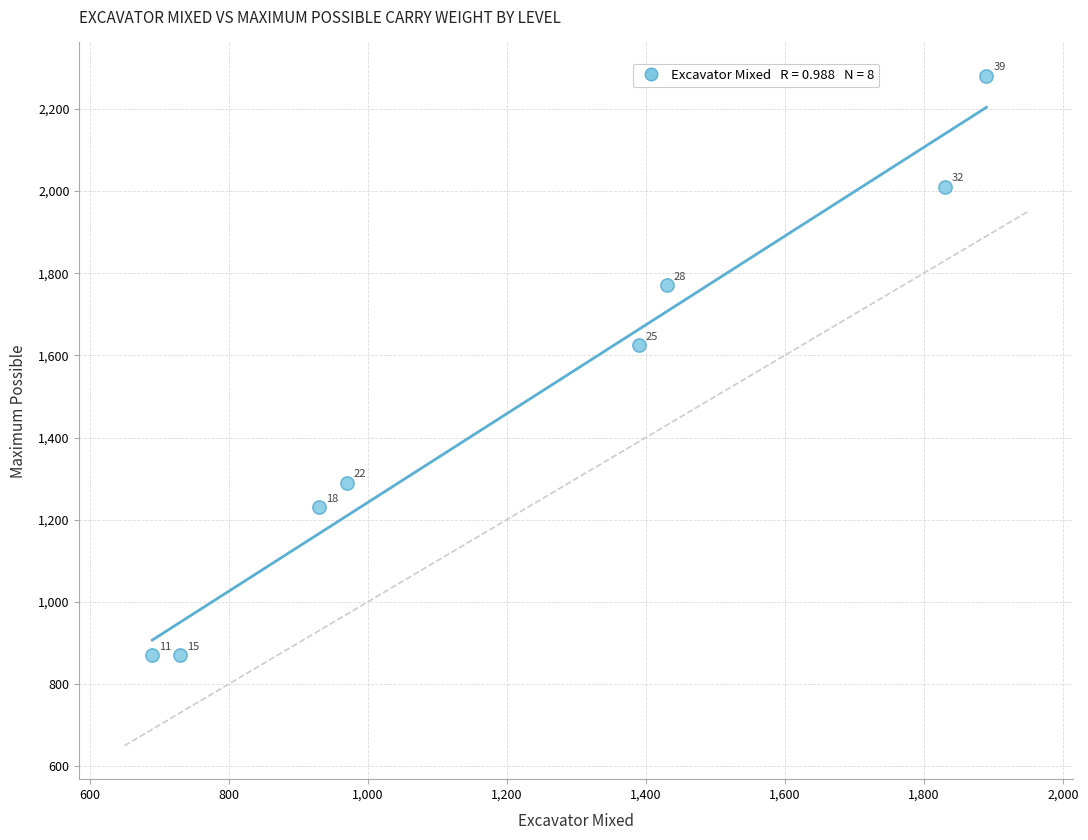

What Y value in the scatter plot is closest to 1575?

1625